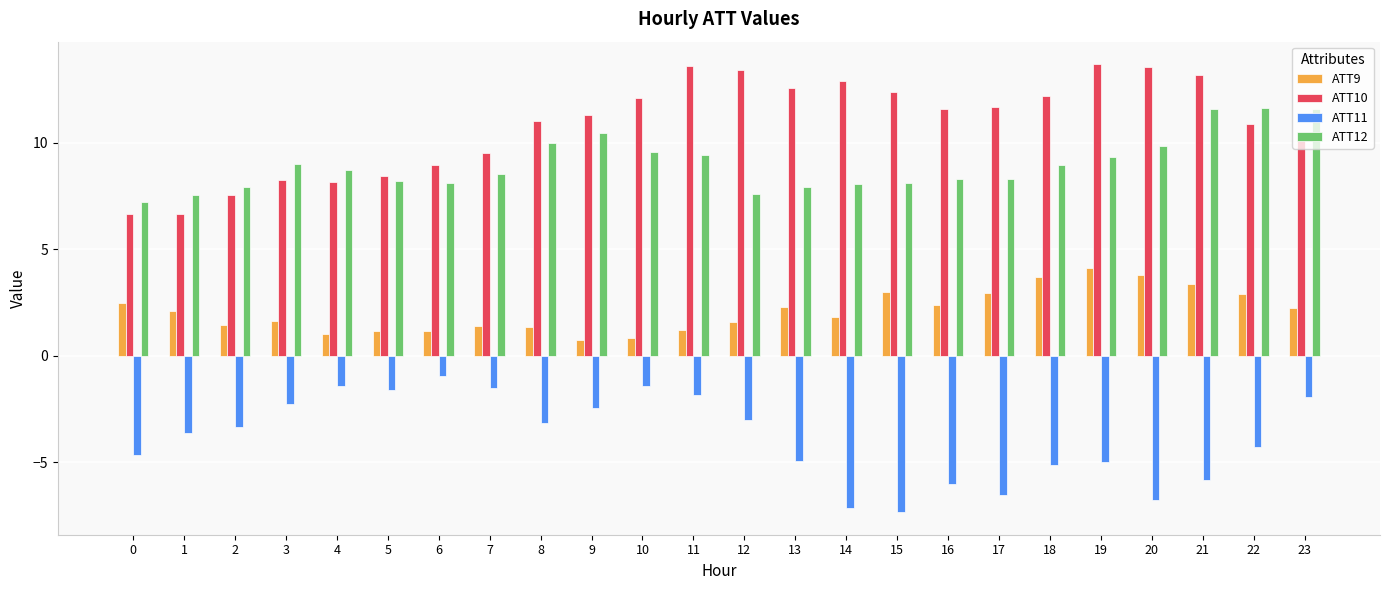

How many bars are there in each group?

4